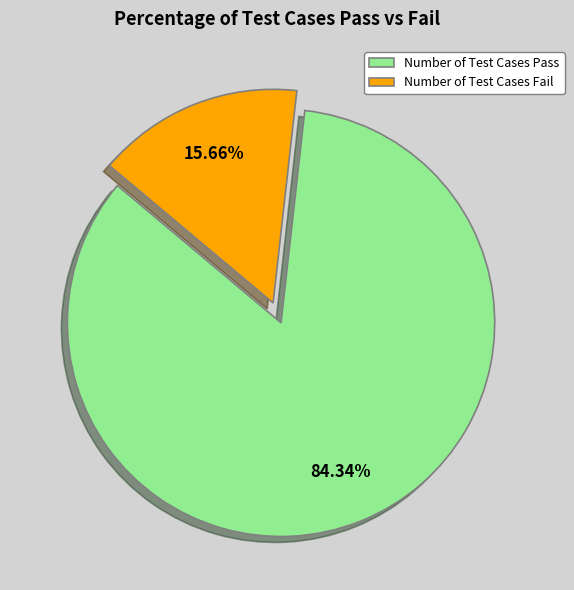

To the nearest percent, what portion does Number of Test Cases Fail represent?

16%